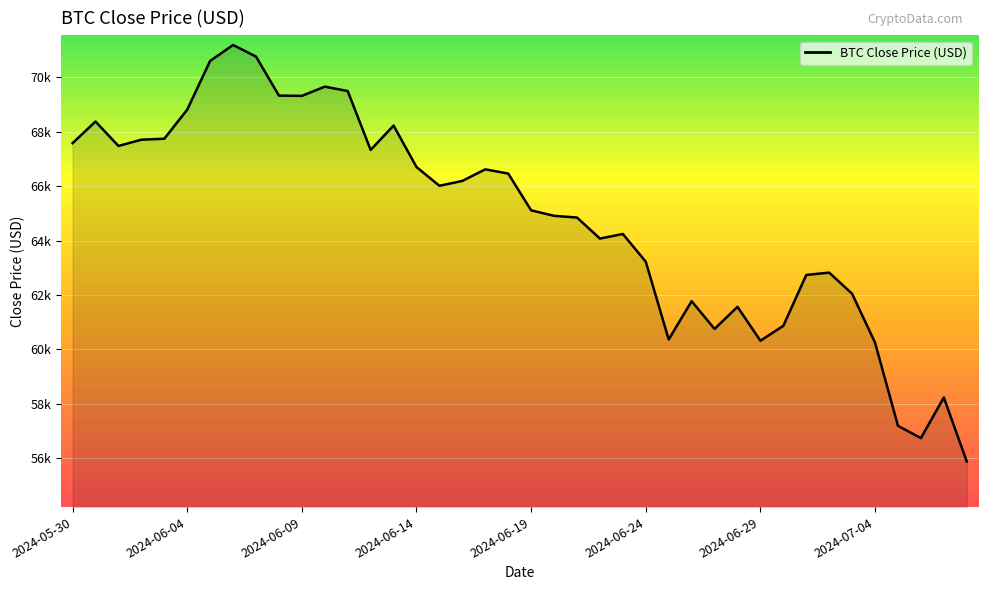

Is this an area chart (filled region under the line)?

Yes